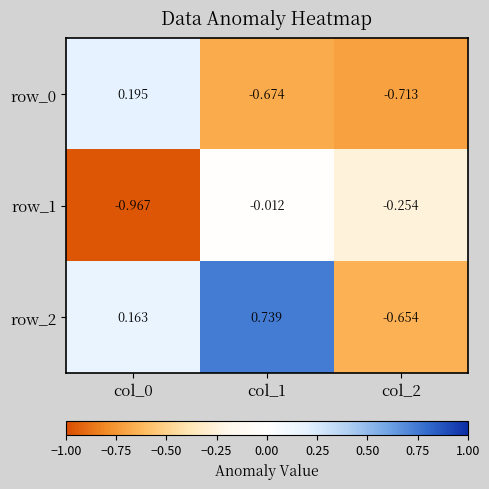

Is the value of row_2 at col_1 greater than the value of row_1 at col_2?

Yes